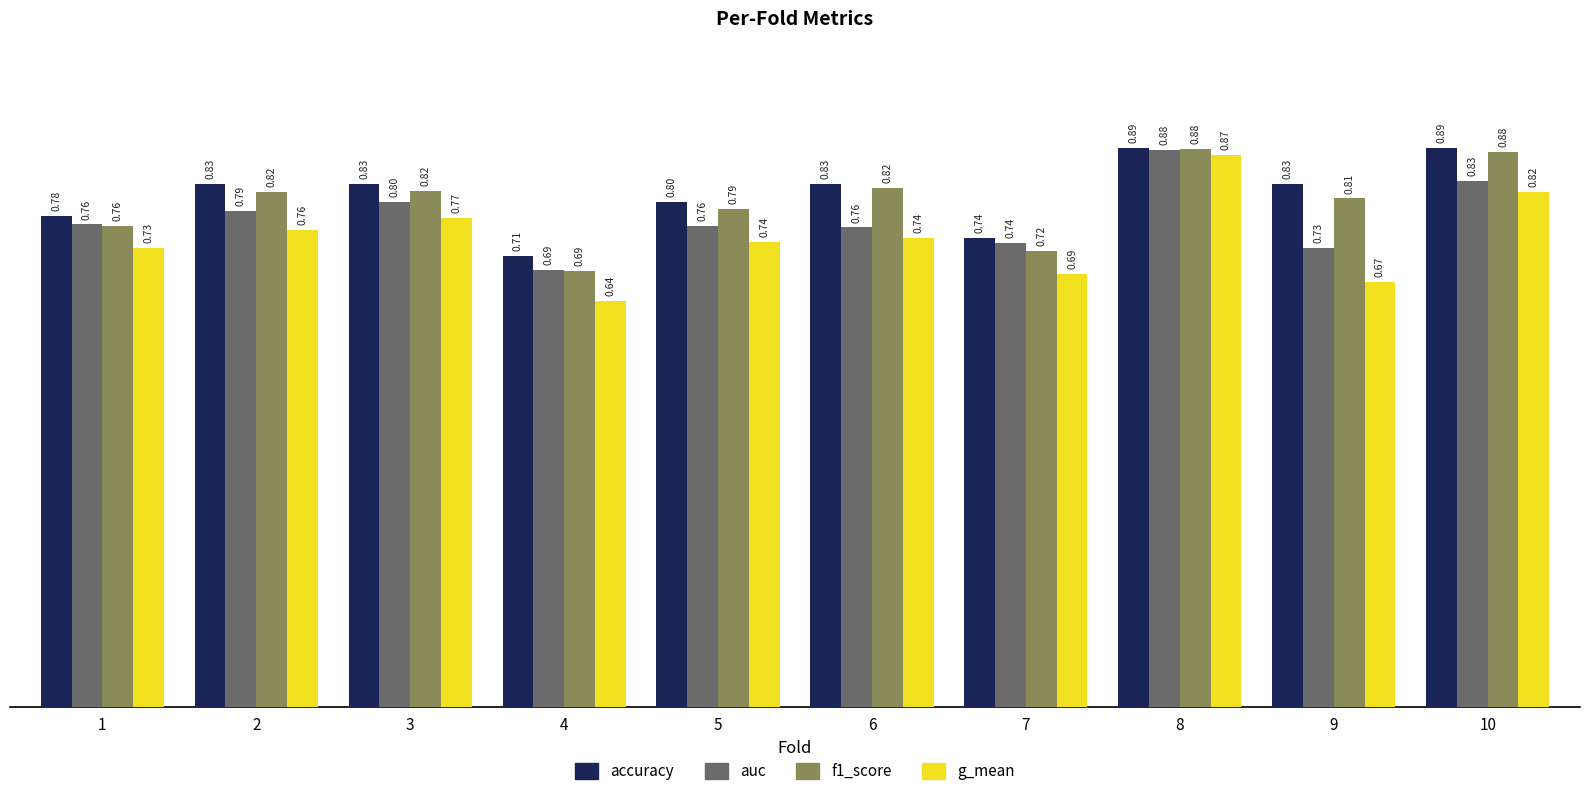

Which series has the largest total across all categories?

accuracy